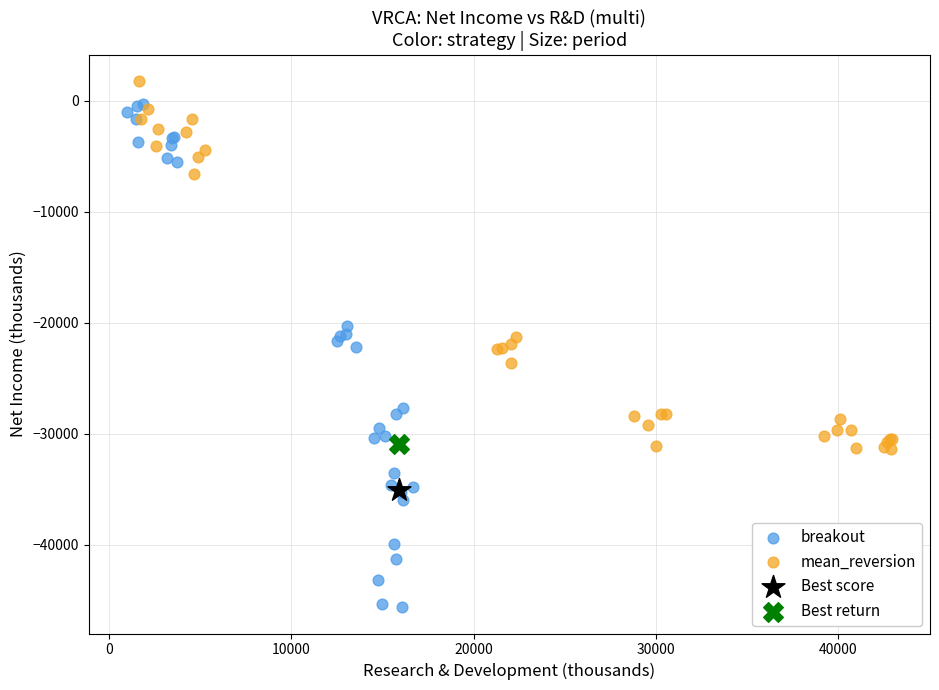

What are all the series names shown in the legend?

breakout, mean_reversion, Best score, Best return